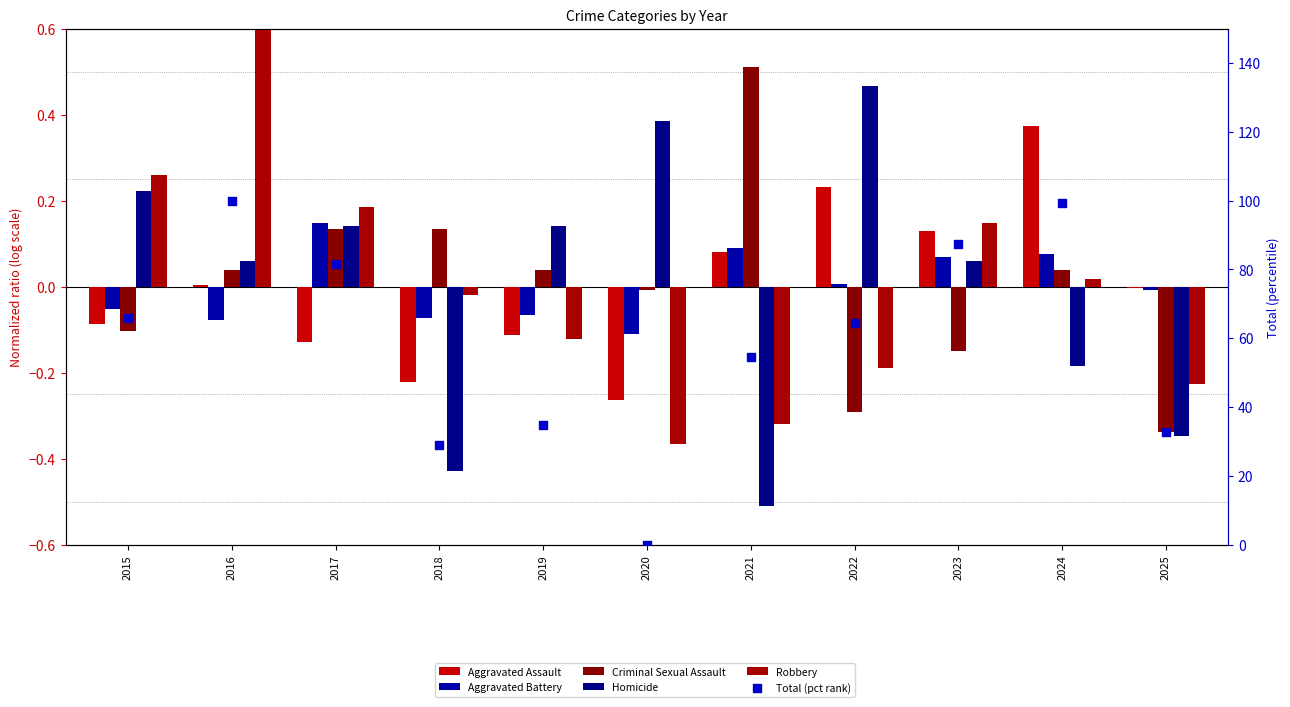

At how many categories does at least one series exceed 15?

10